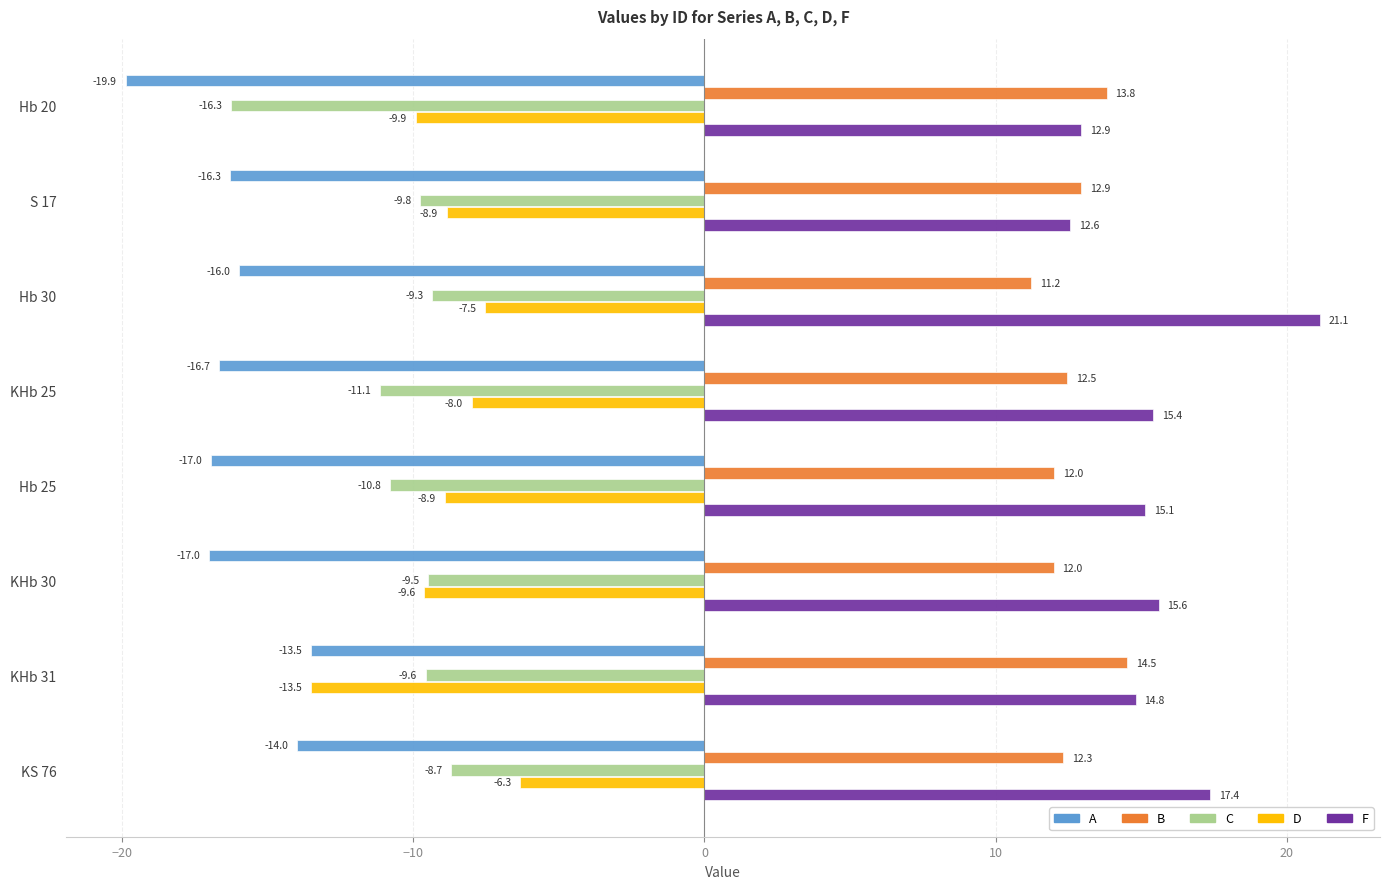

What is the difference between the D values at Hb 25 and KS 76?

2.6